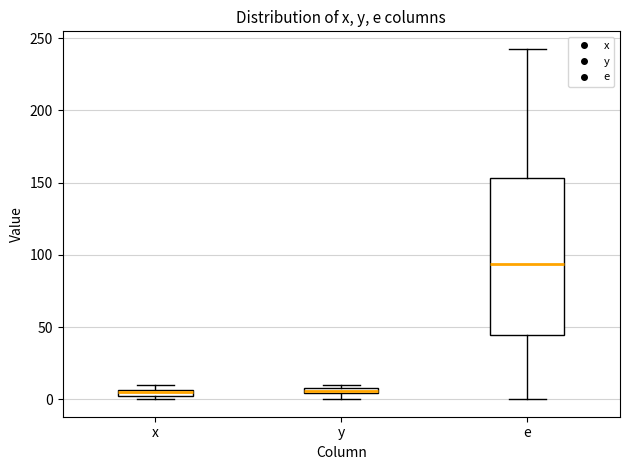

Where does the upper whisker of the box for e end on the y-axis? The values are not printed on the chart, so give them approximately, as read against the axis.

245